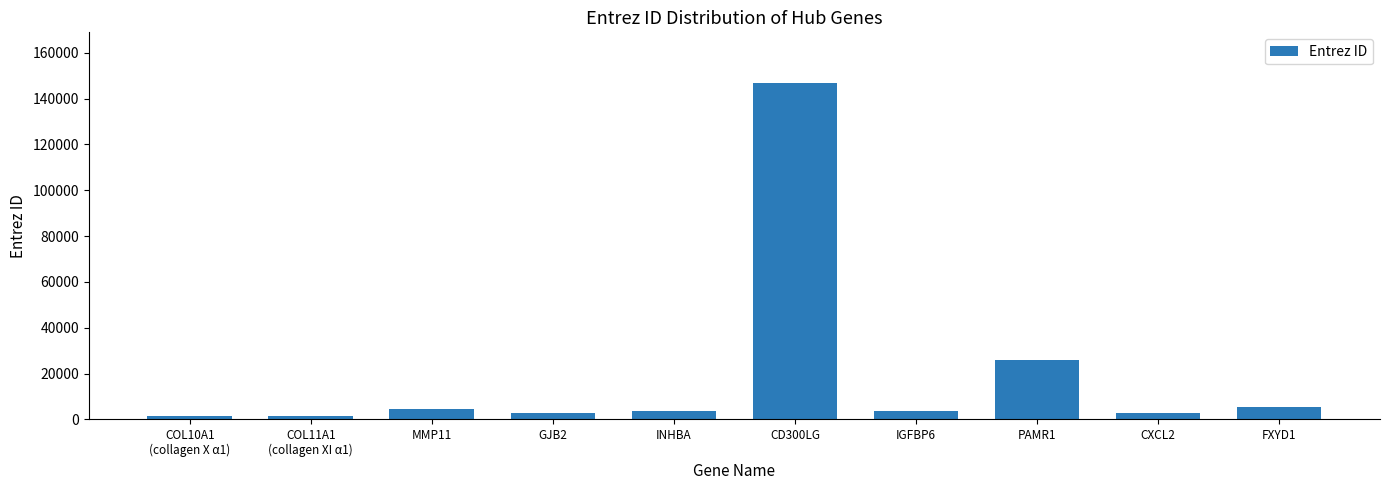

What is the change in value from GJB2 to CD300LG?

+144188